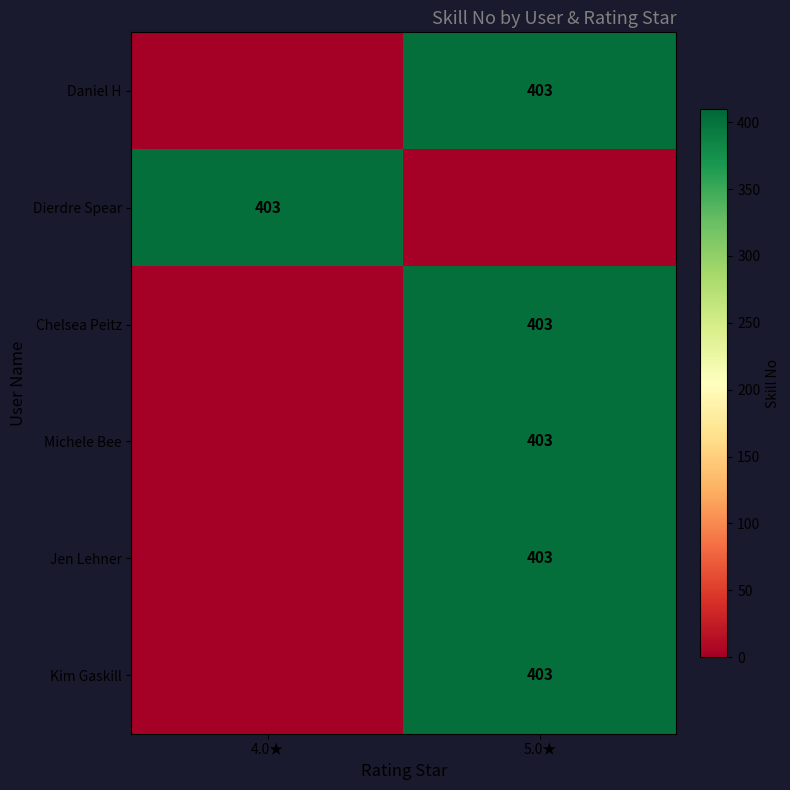

True or false: Daniel H has a value of 403 at 5.0★.

True